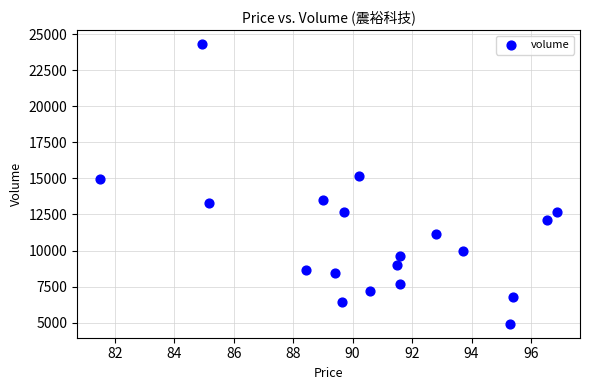

What is the range of Y values (max minus min)?

19367